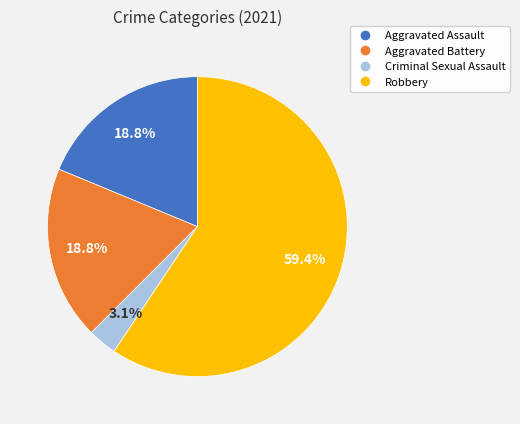

What is the total percentage of Aggravated Battery and Criminal Sexual Assault?

21.9%